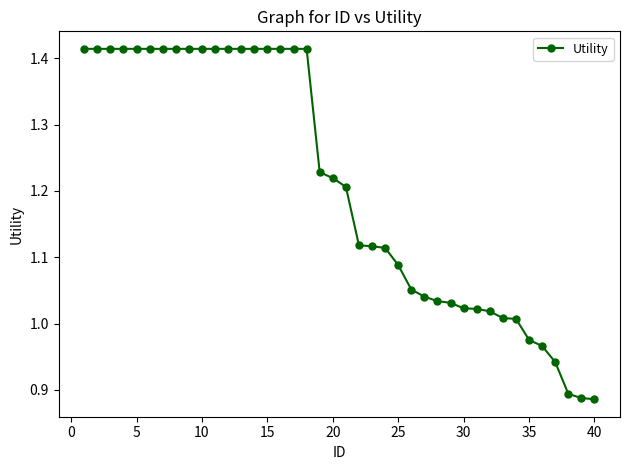

What is the difference between the maximum and minimum values?

0.5